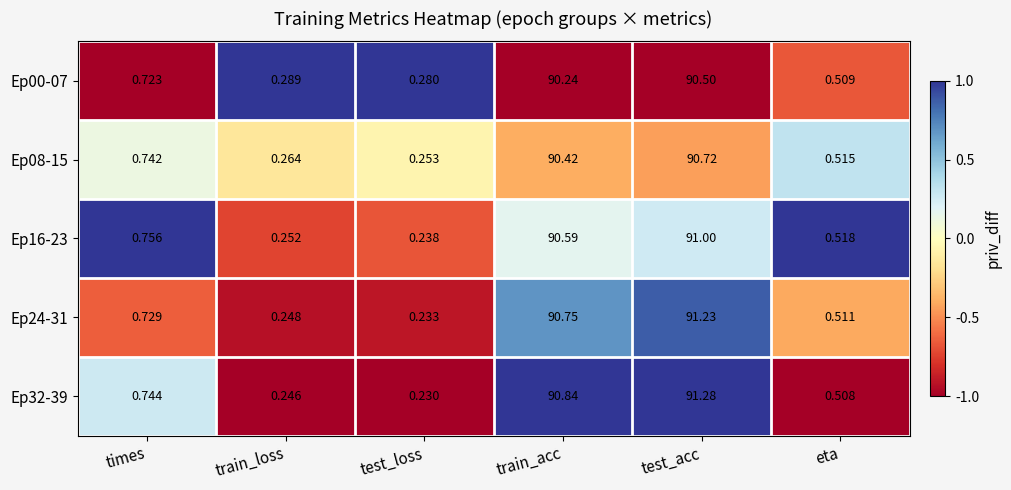

Where is Ep00-07 nearest to the value 45?

times